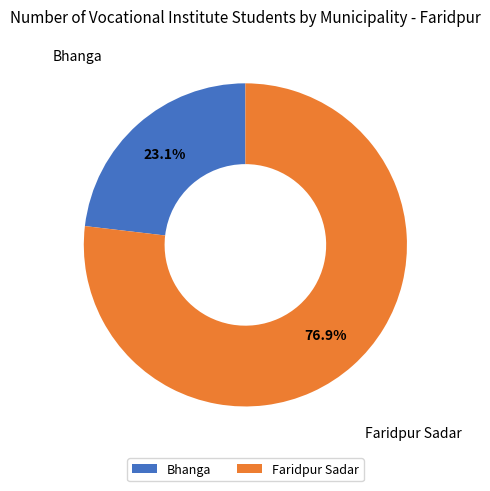

Which category has the biggest portion of the pie?

Faridpur Sadar